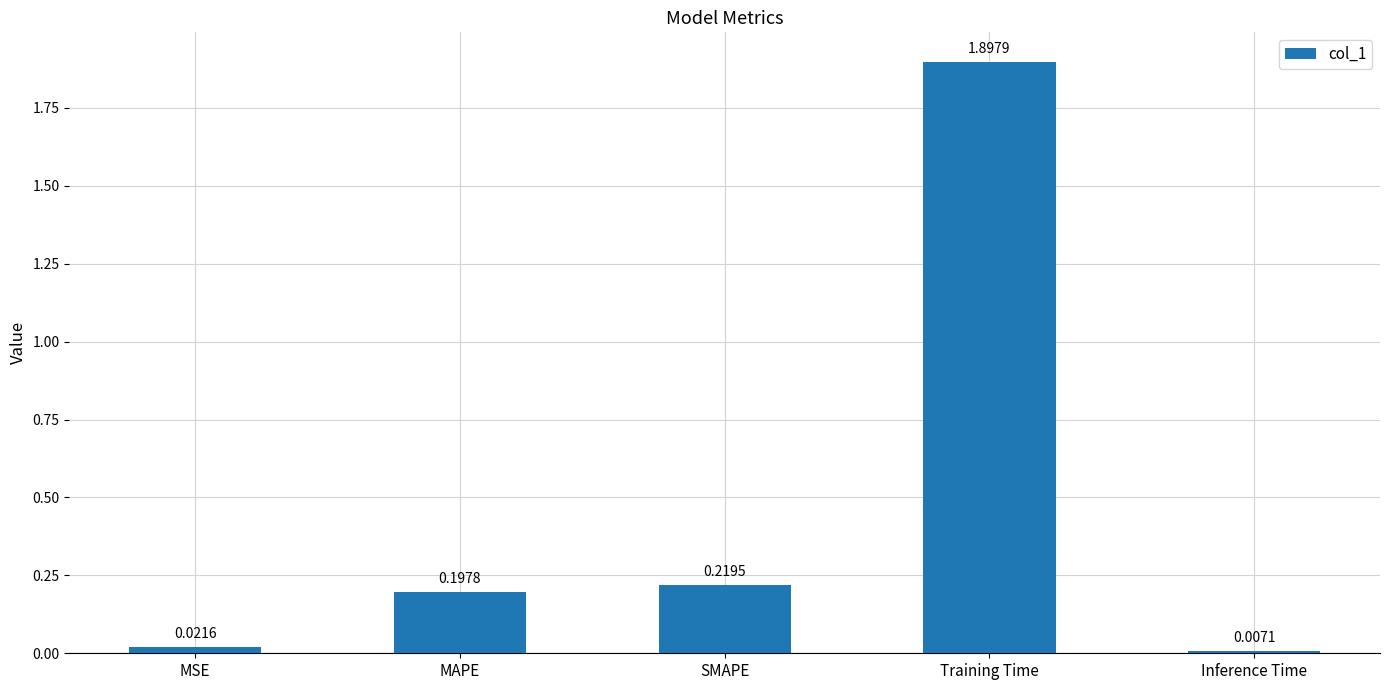

What is the difference between the maximum and second lowest values?

1.9